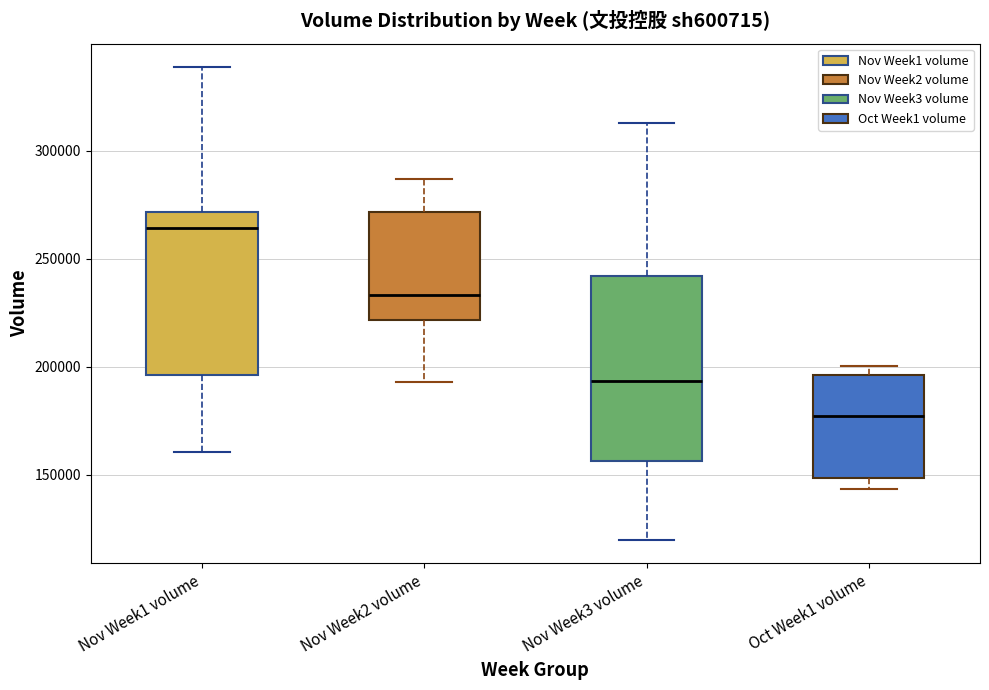

Where is the upper edge of the box for Nov Week1 volume on the y-axis? The values are not printed on the chart, so give them approximately, as read against the axis.

270000